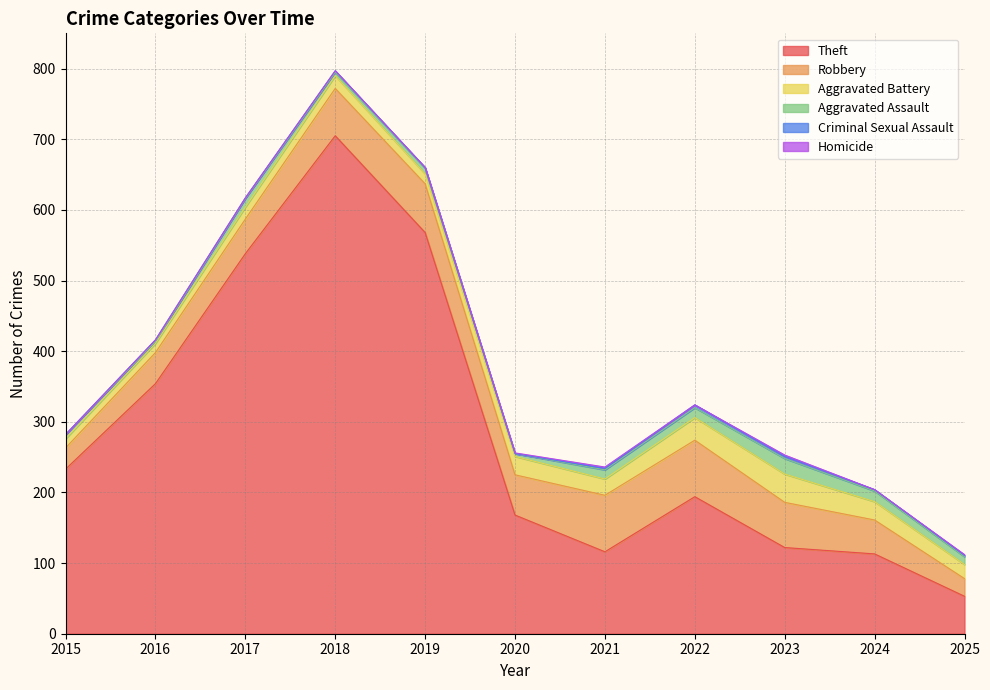

What is the sum of all Criminal Sexual Assault values?

19